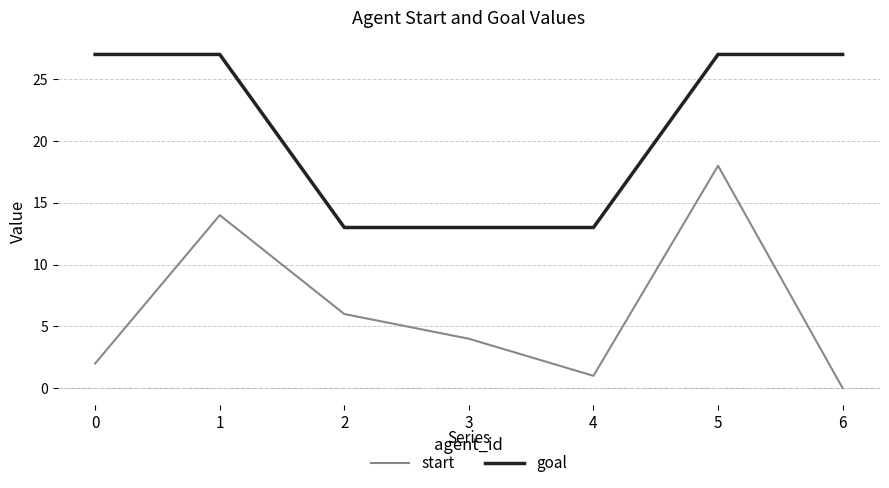

Between 0 and 1, which series saw the biggest shift?

start